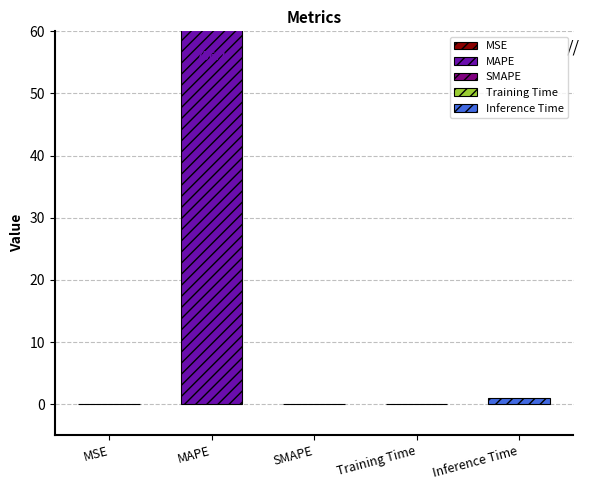

What is the sum of all values?

757.3